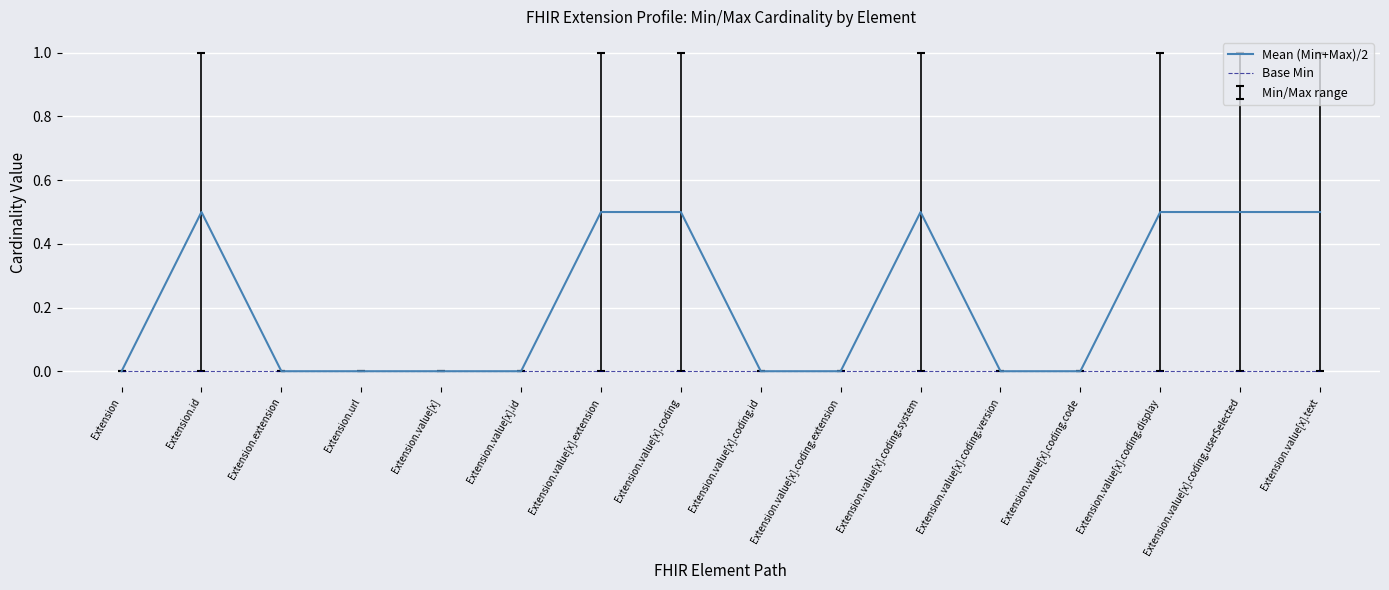

Reading left to right, what are all the values shown in this chart?

Mean (Min+Max)/2: 0.0	0.5	0.0	0.0	0.0	0.0	0.5	0.5	0.0	0.0	0.5	0.0	0.0	0.5	0.5	0.5
Base Min: 0.0	0.0	0.0	0.0	0.0	0.0	0.0	0.0	0.0	0.0	0.0	0.0	0.0	0.0	0.0	0.0